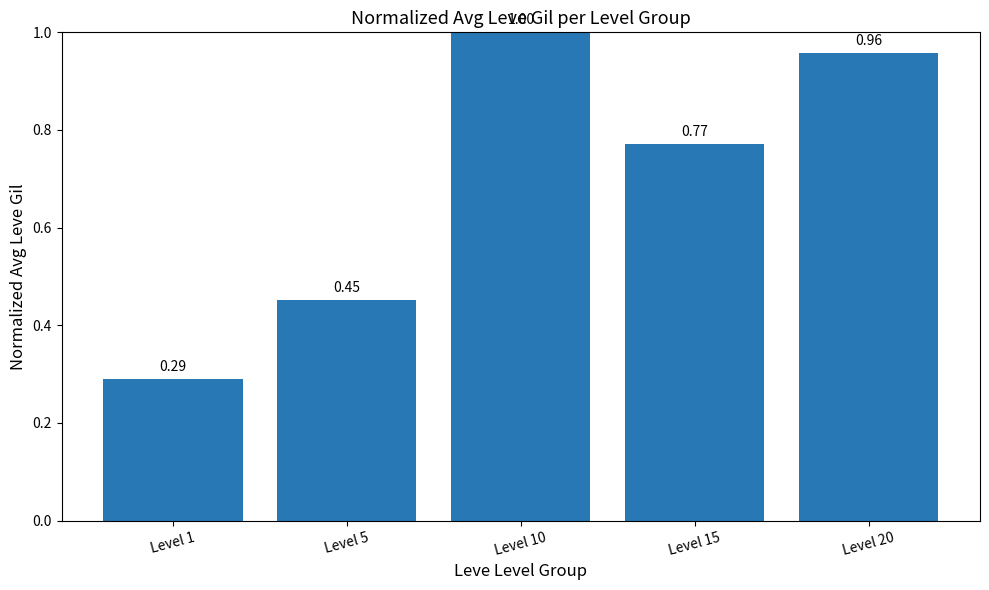

What is the change in value from Level 5 to Level 15?

+0.3